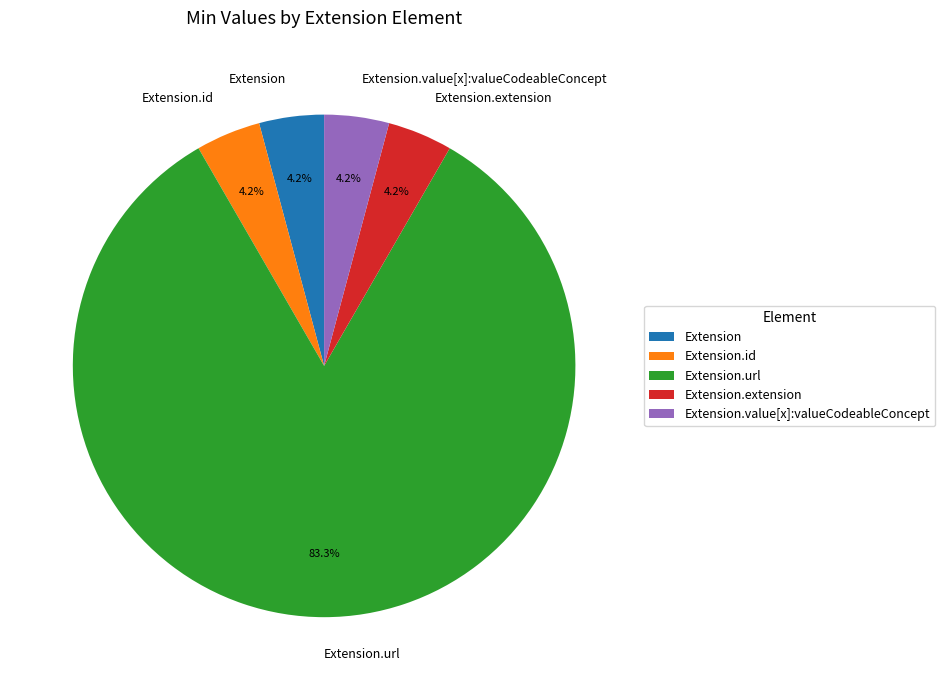

The Extension.id slice represents 14% of the pie. True or false?

False